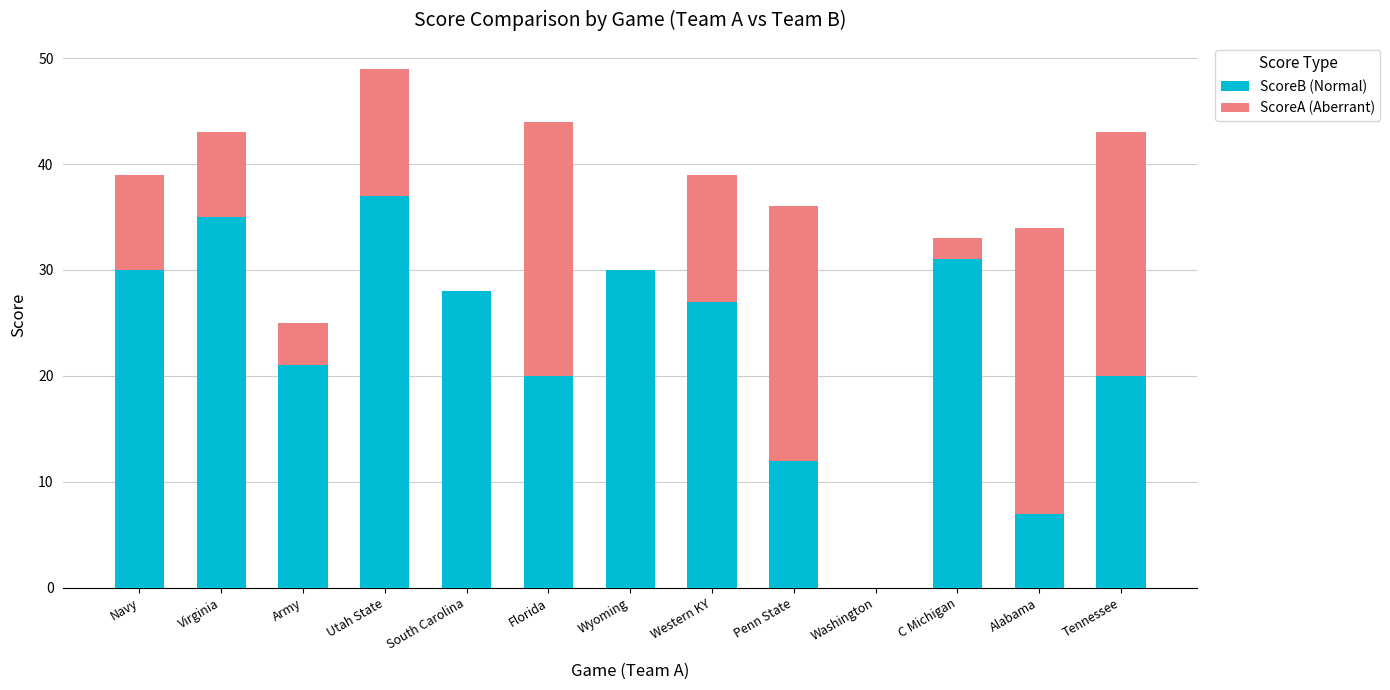

What is the highest value of the ScoreB (Normal) series?

37